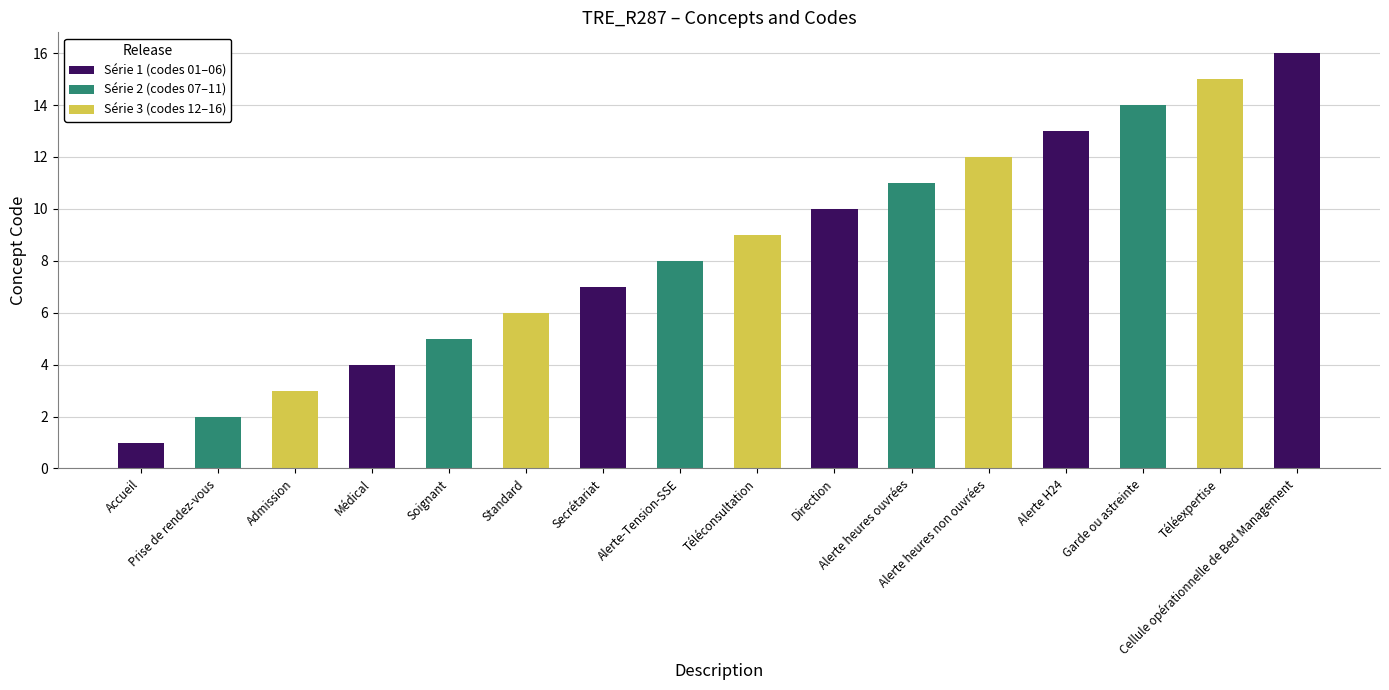

What is the sum of all values?

136